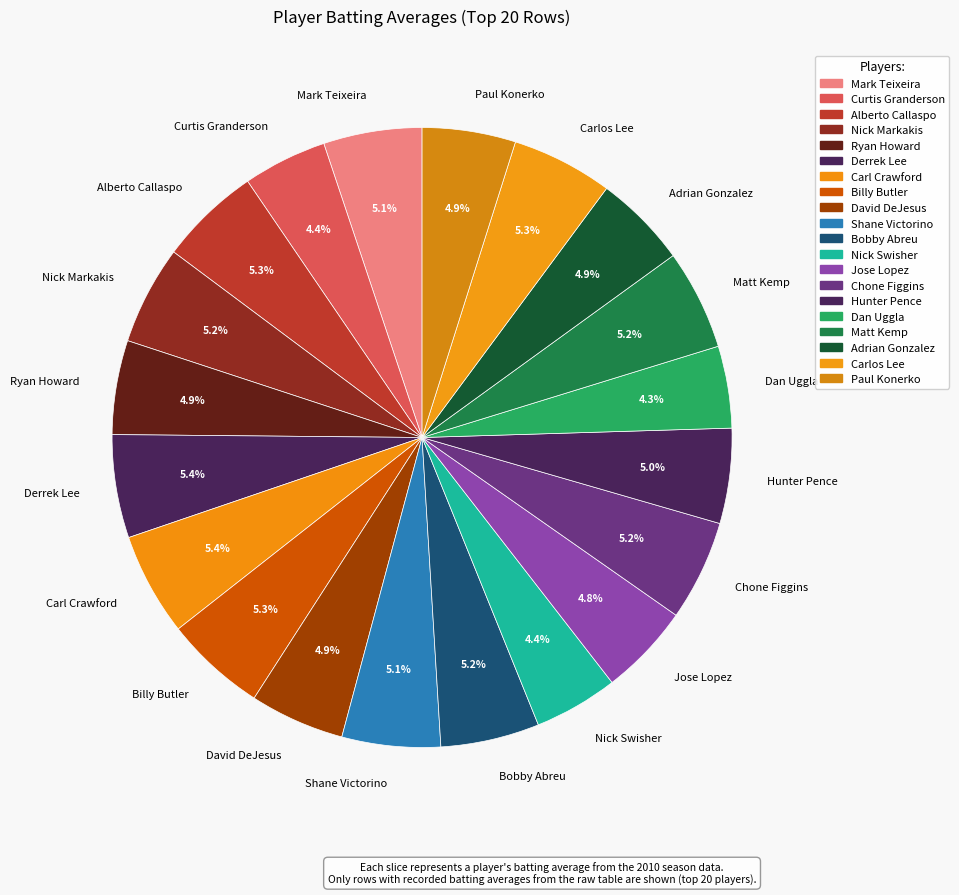

Approximately how many times larger is the value at Dan Uggla compared to Paul Konerko?

0.9